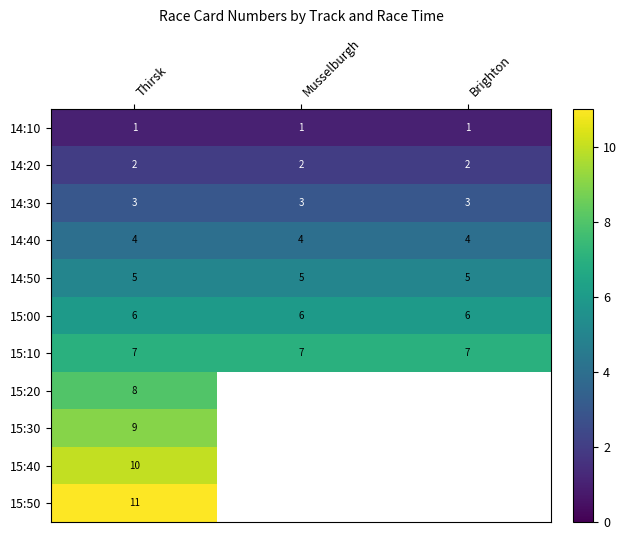

At how many categories does at least one series exceed 9?

1